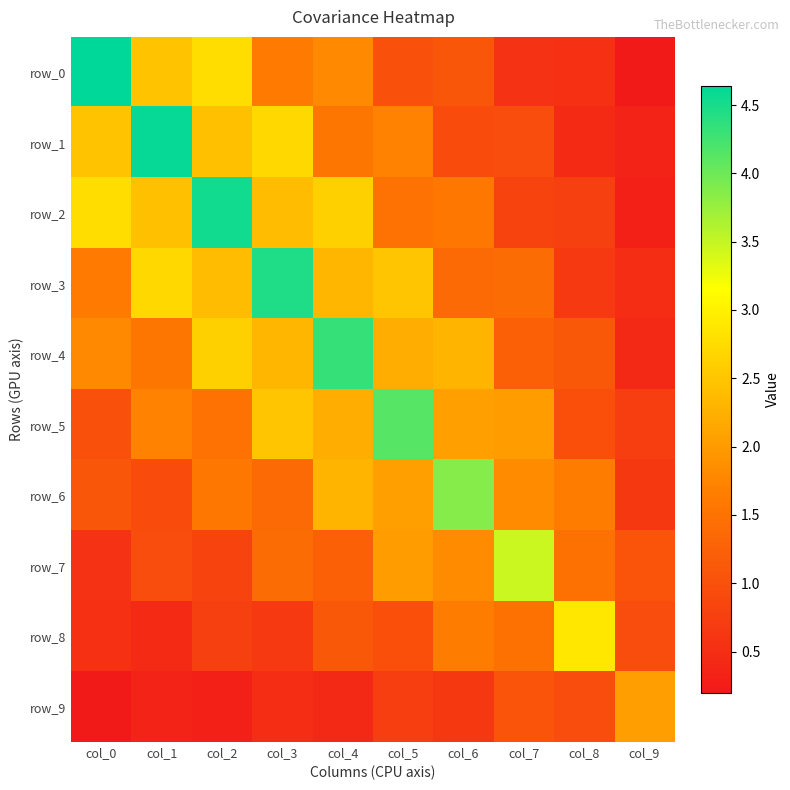

What is the difference between the highest and lowest values at col_1?

4.3